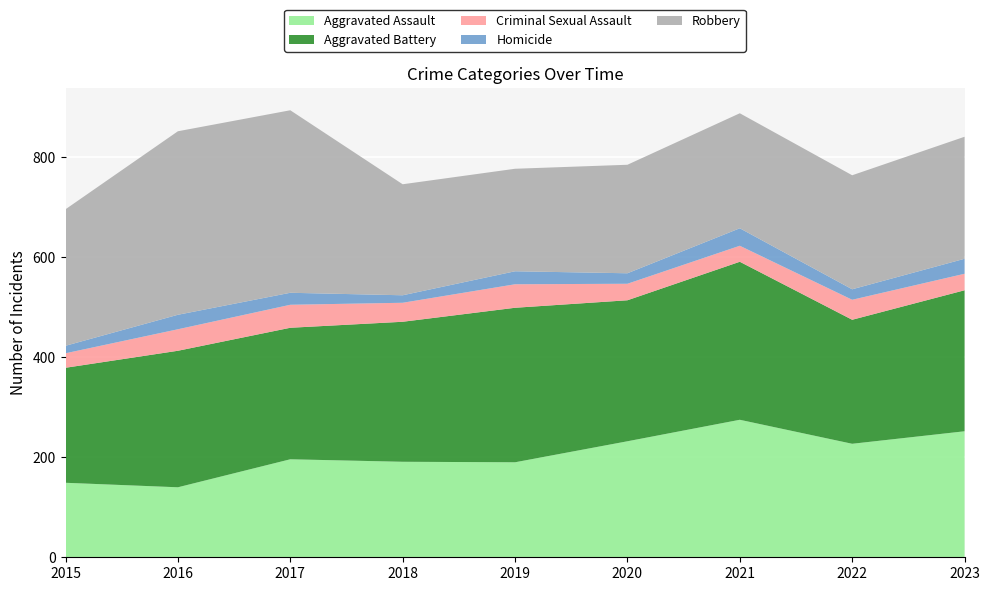

Reading left to right, transcribe all the data shown in this chart.

Aggravated Assault: 149	140	196	191	190	232	275	227	252
Aggravated Battery: 230	273	263	280	309	282	316	248	282
Criminal Sexual Assault: 29	43	46	38	47	33	32	40	33
Homicide: 15	29	24	15	26	21	35	21	30
Robbery: 273	367	365	222	205	217	230	228	244